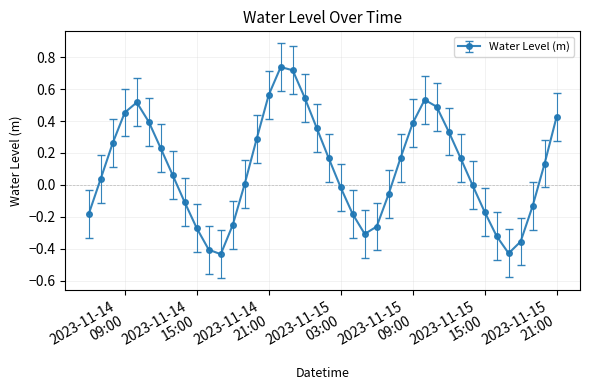

How many points are higher than both their immediate neighbors (excluding endpoints)?

3